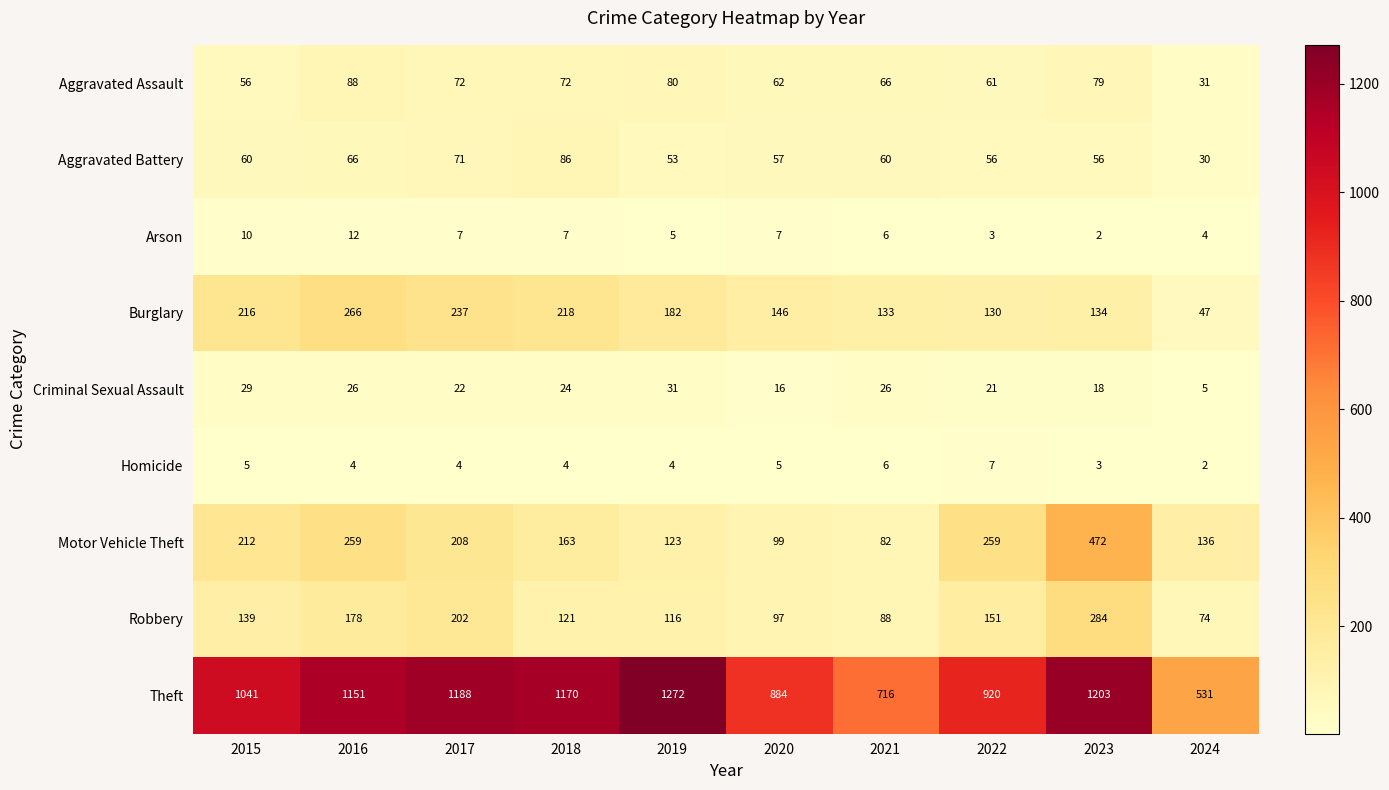

What is the sum of all Theft values?

10076